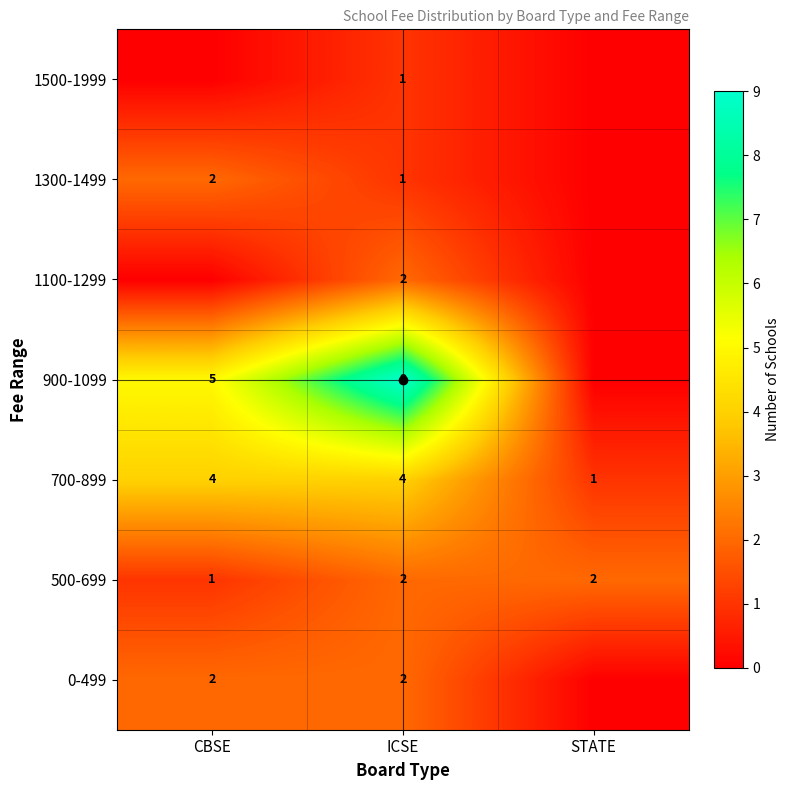

True or false: 900-1099 has a value of 5 at CBSE.

True